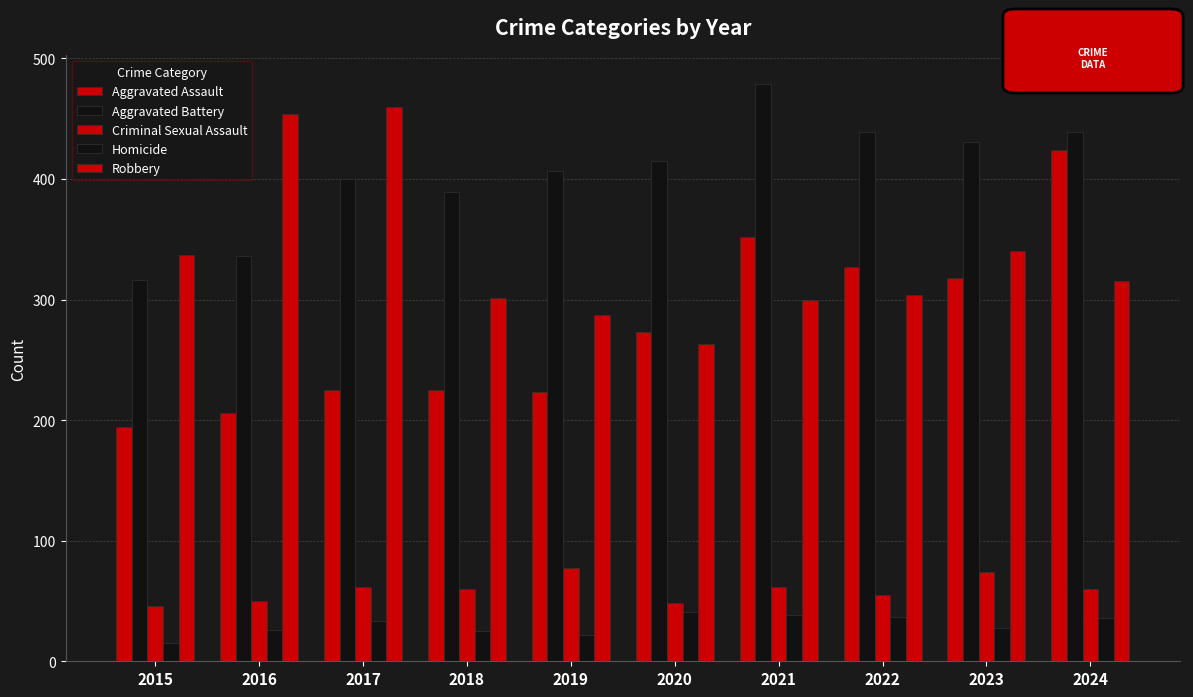

How many distinct data groups are displayed?

5